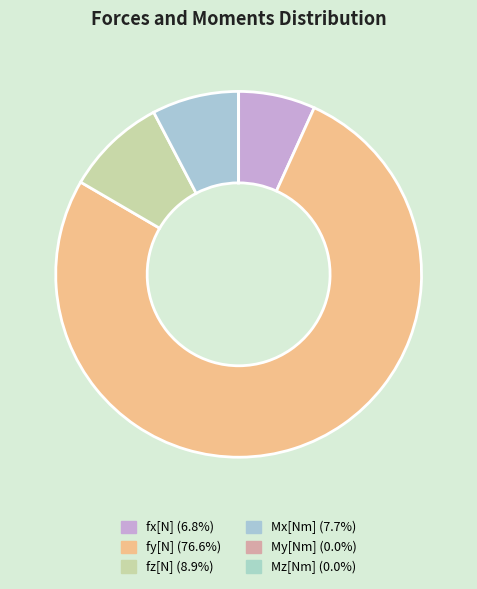

True or false: fz[N] accounts for 9% of the total.

True